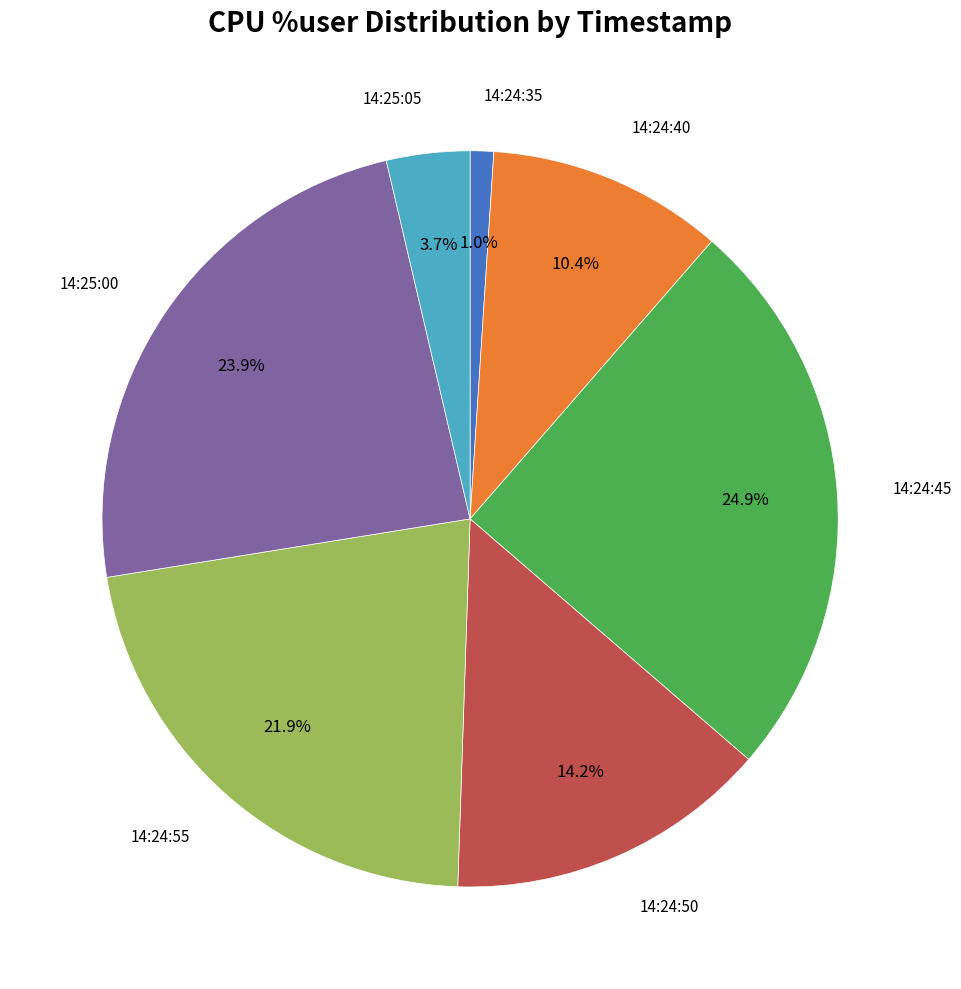

Is there a majority slice in this chart?

No